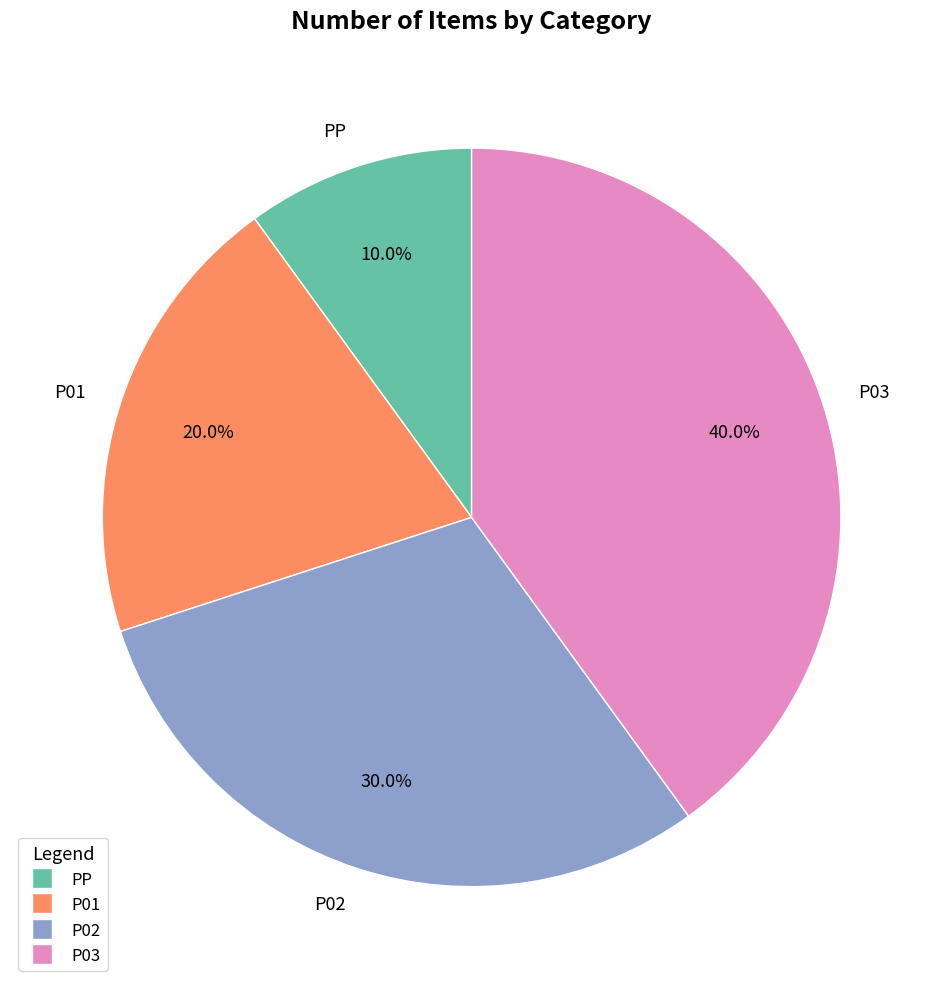

What percentage do PP and P01 together represent?

30.0%